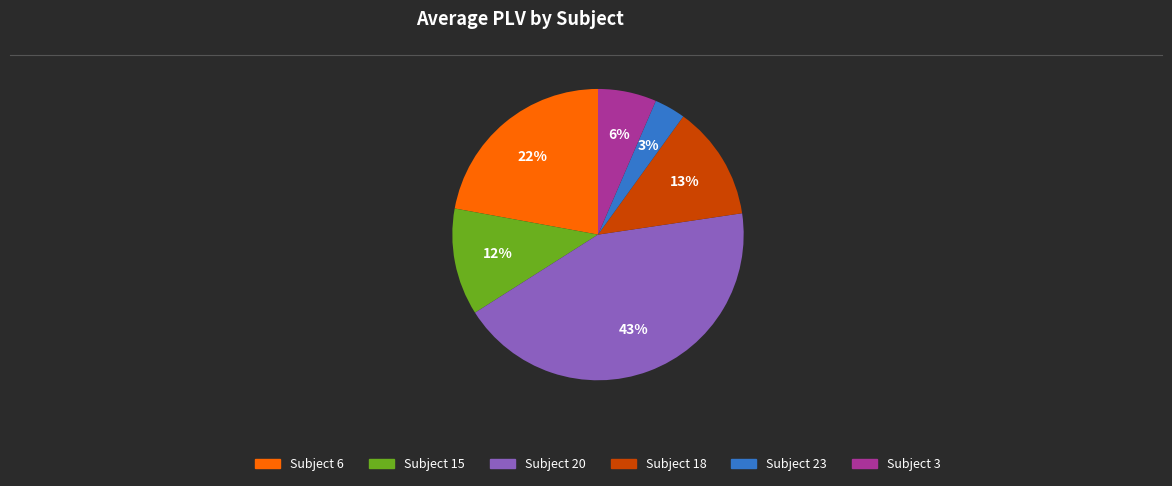

Is there a majority slice in this chart?

No